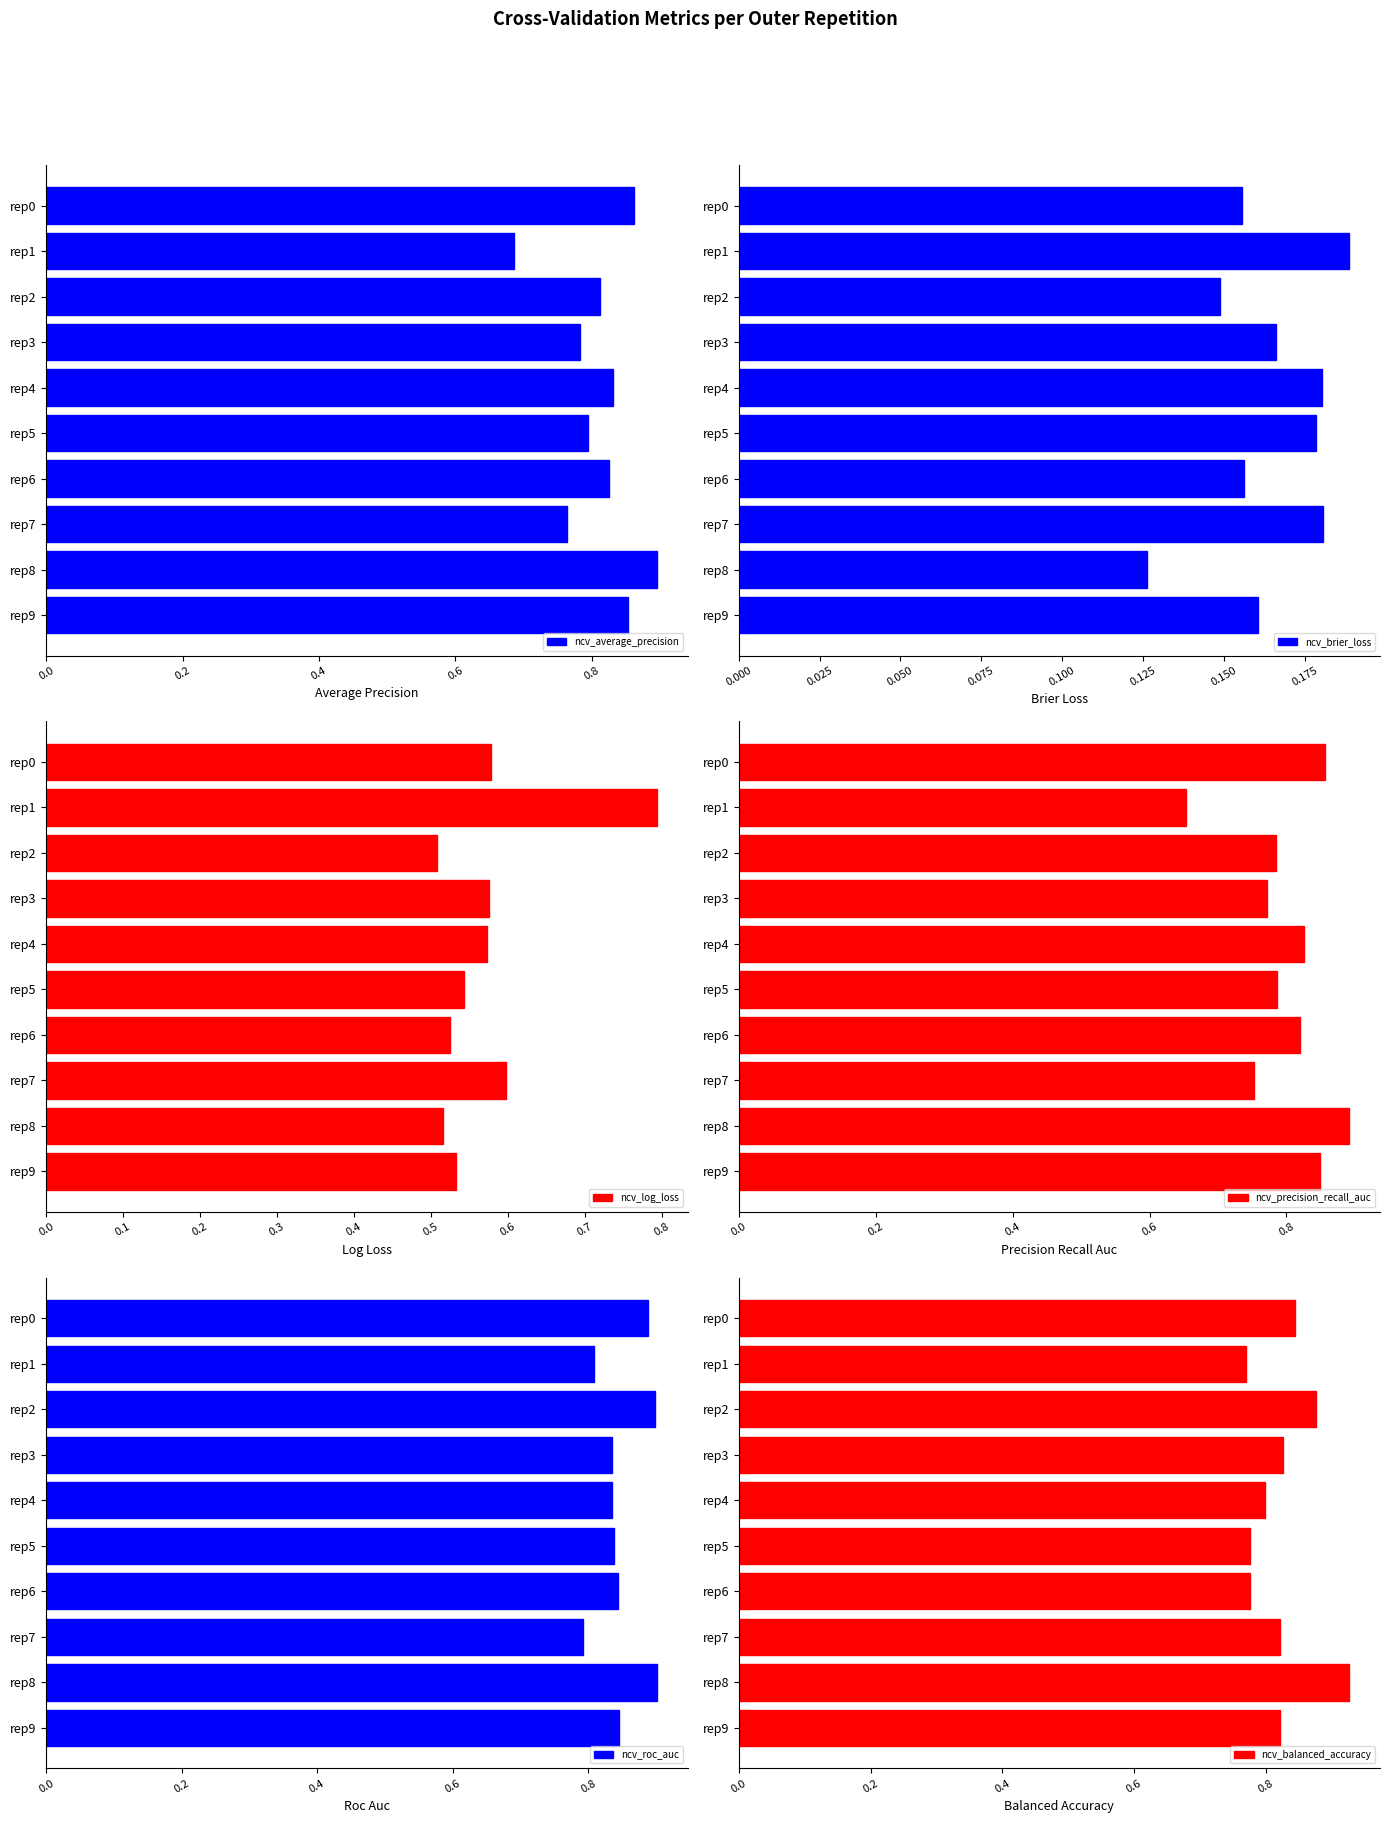

How many groups of bars are there?

10